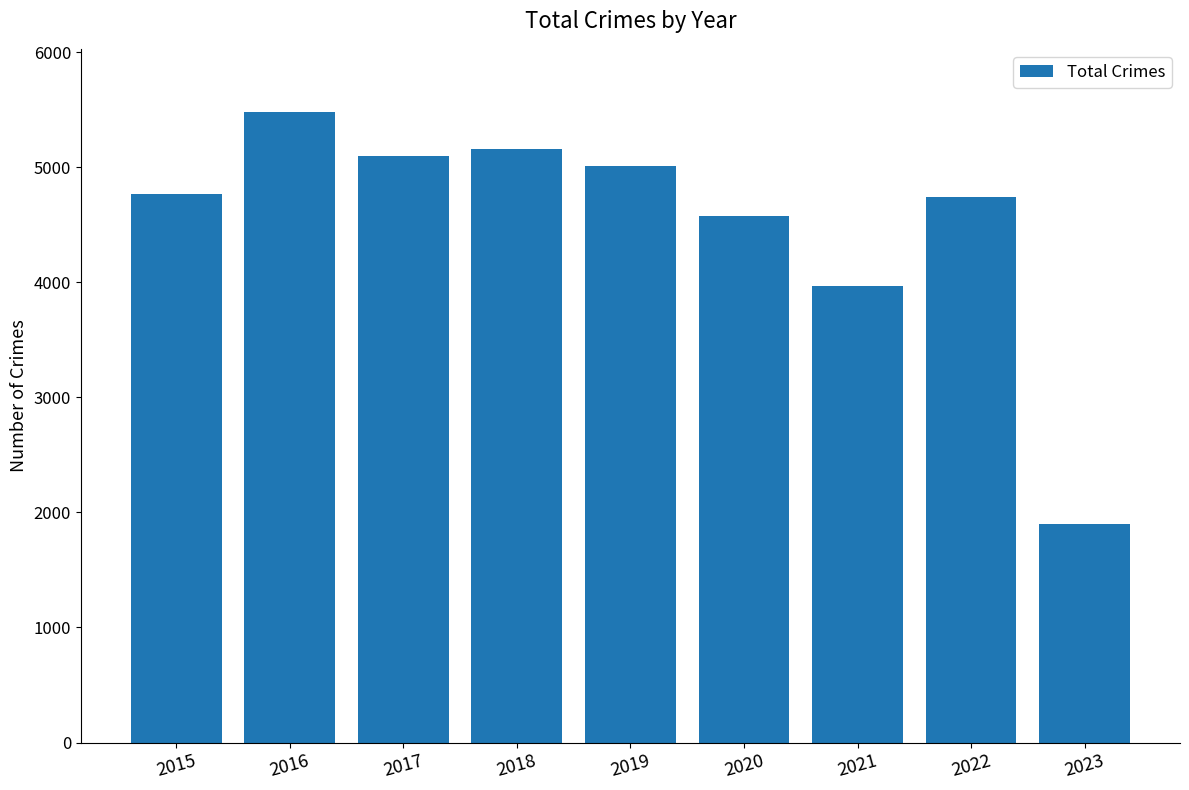

What is the average value?

4523